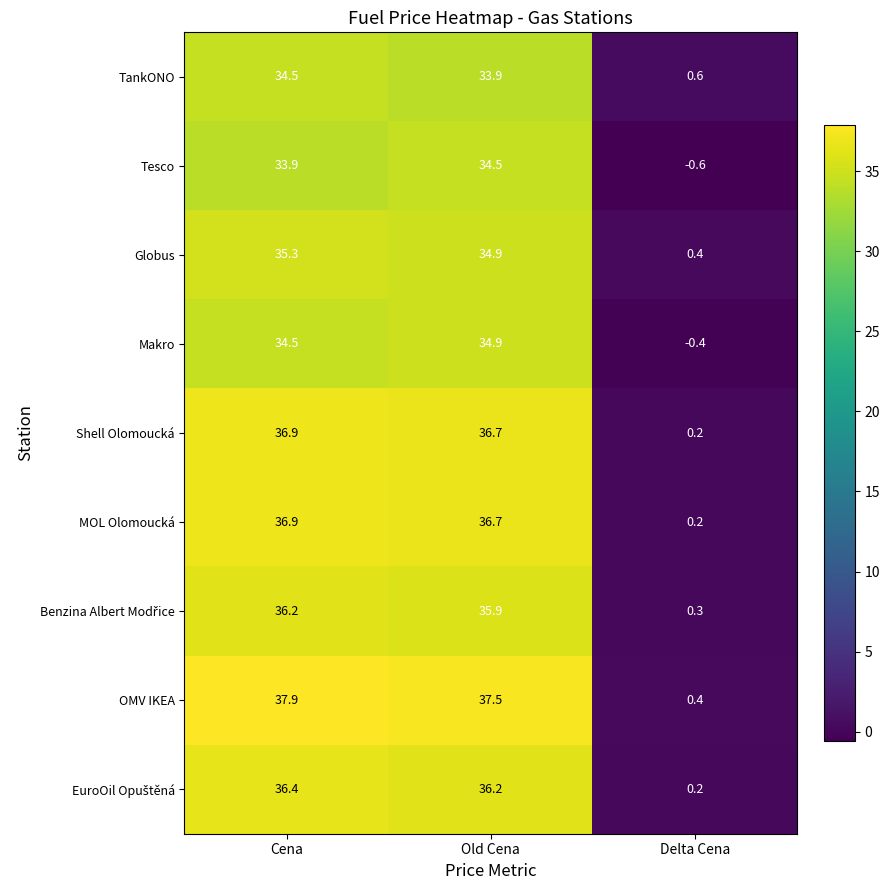

Where does the OMV IKEA series first go above 37?

Cena